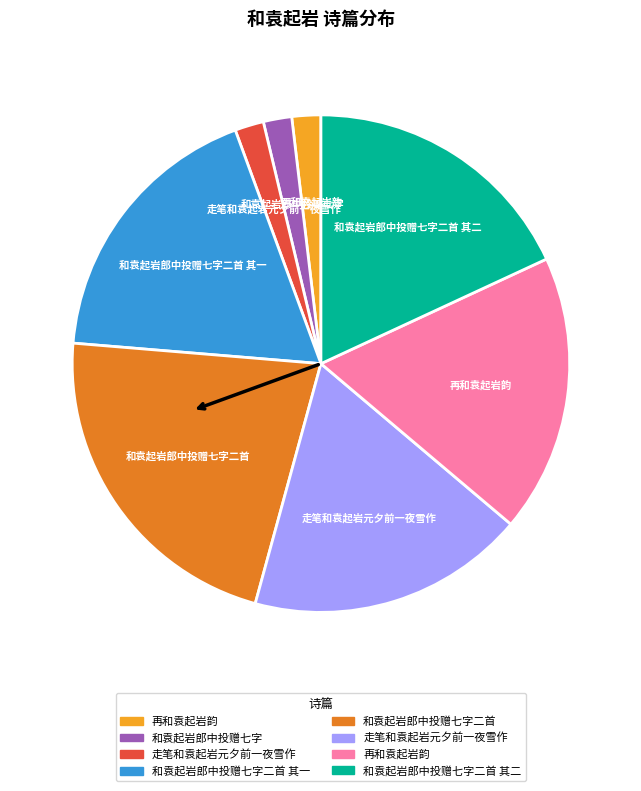

Is there any slice that represents more than half of the pie?

No